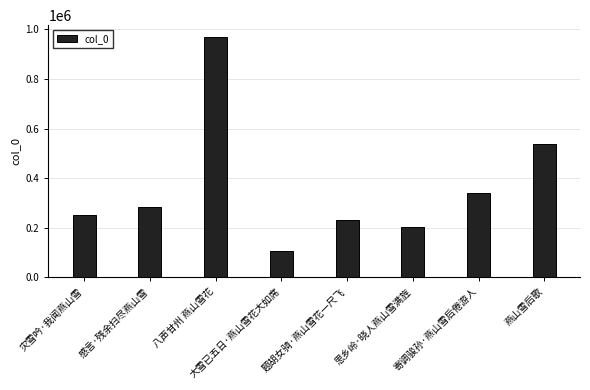

What is the approximate value at 感言·残余扫尽燕山雪, to the nearest 100?

281800